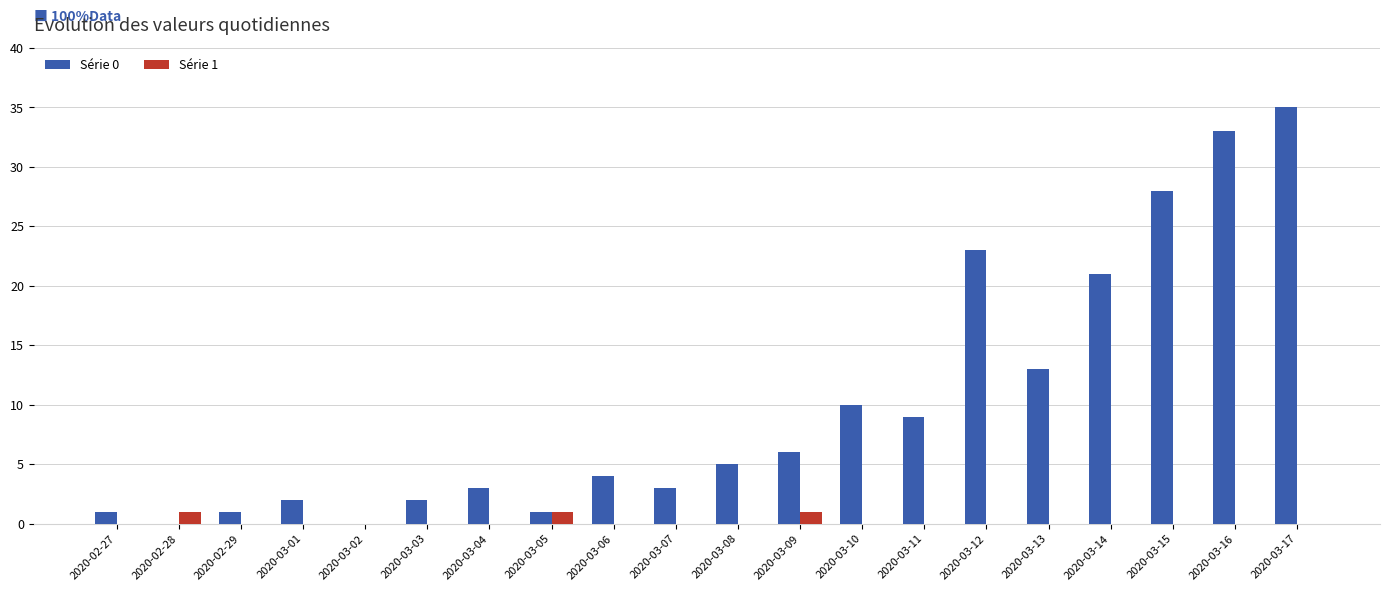

Which category has the highest value in the Série 0 series?

2020-03-17